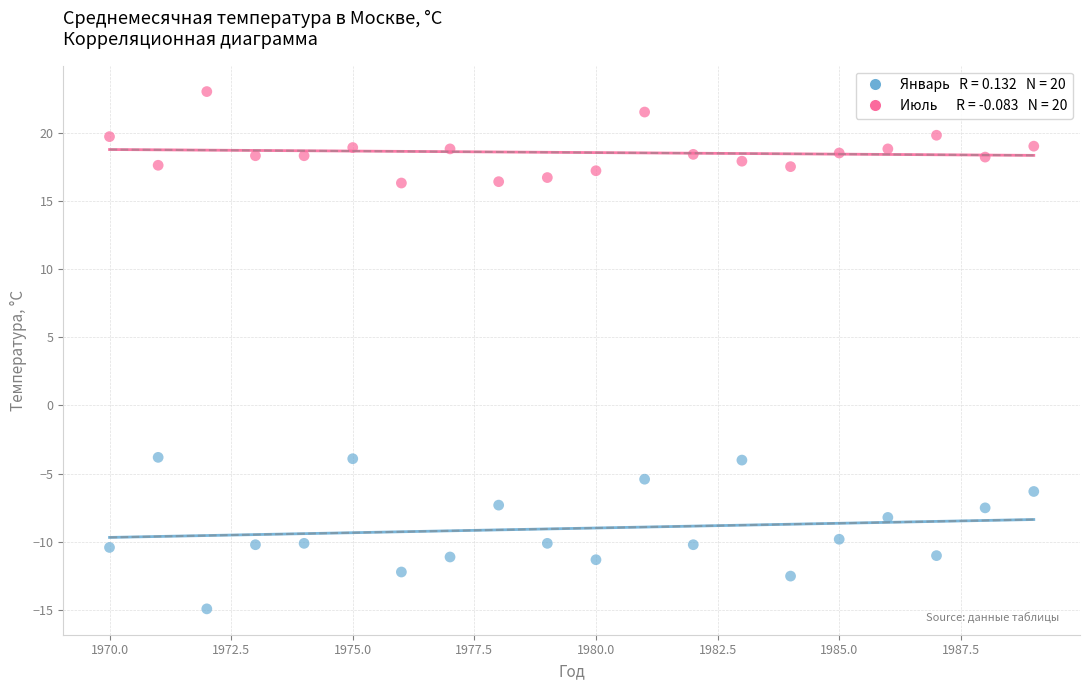

Across all data points, what is the range of X values (max minus min)?

19.0